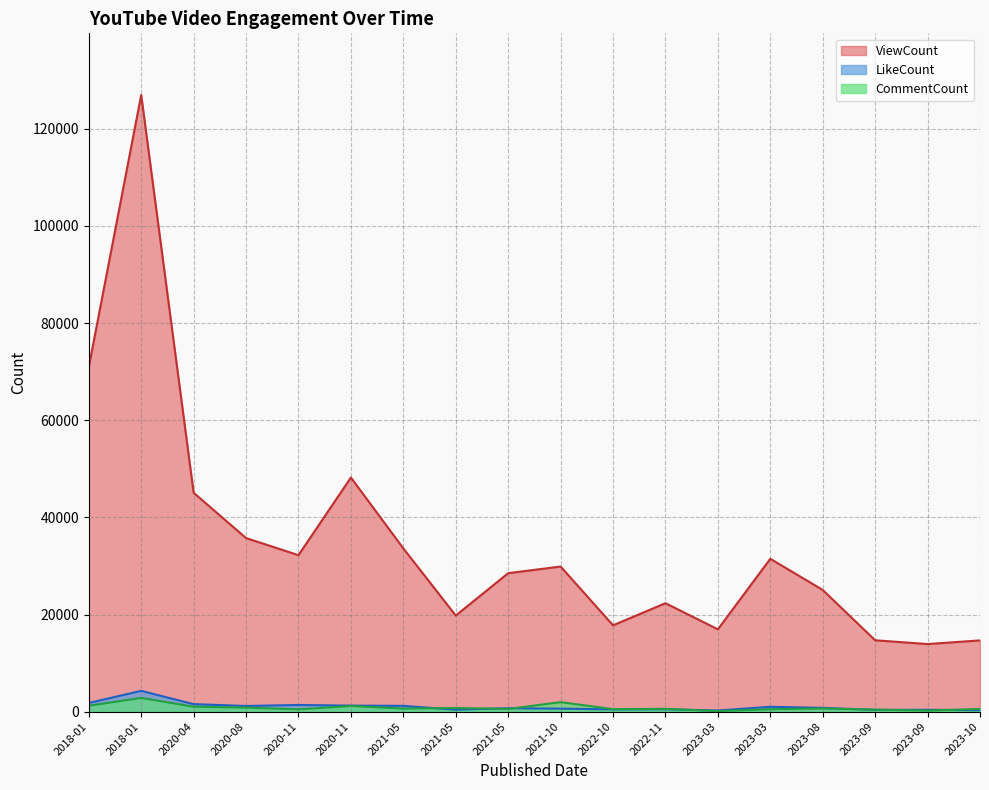

Is the value of ViewCount at 2020-04 greater than the value of CommentCount at 2023-08?

Yes